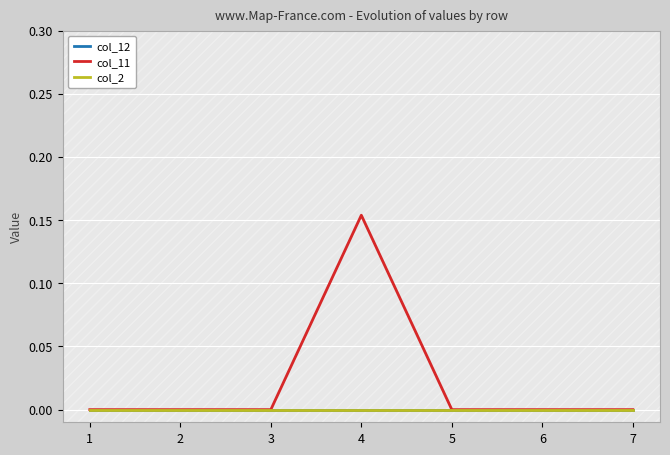

Does the chart display data point markers on the line(s)?

No